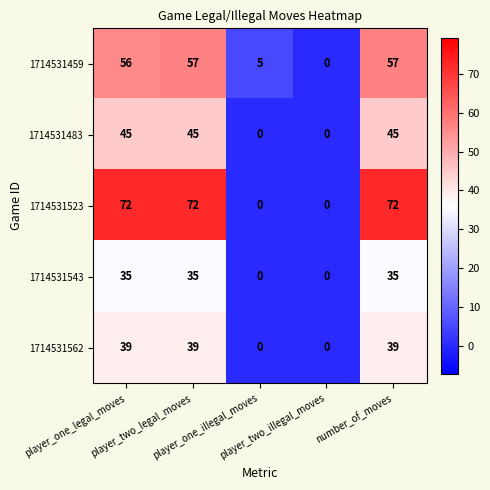

Which series has the largest range (max minus min)?

1714531523